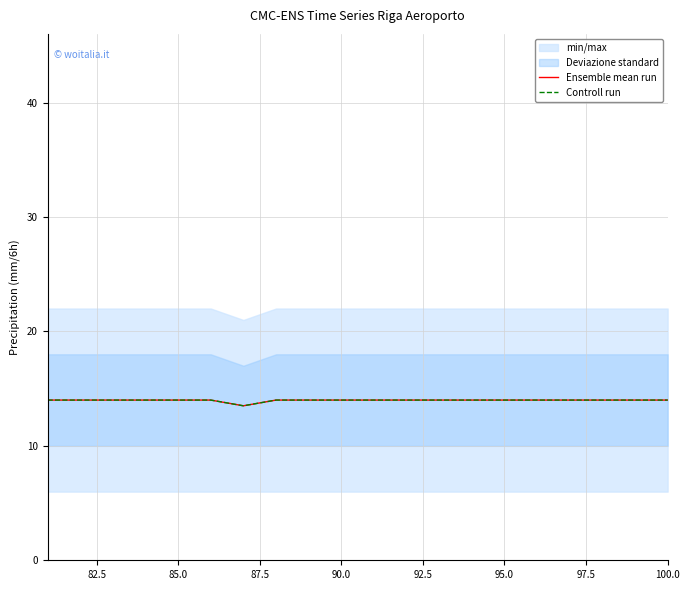

What is the minimum value for Controll run?

13.5